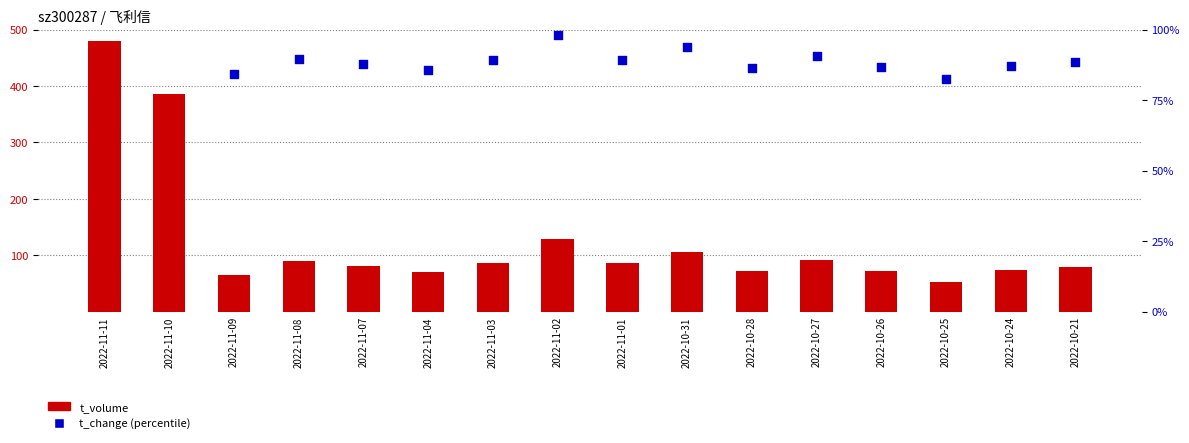

At which category is the sum across all series the highest?

2022-11-11